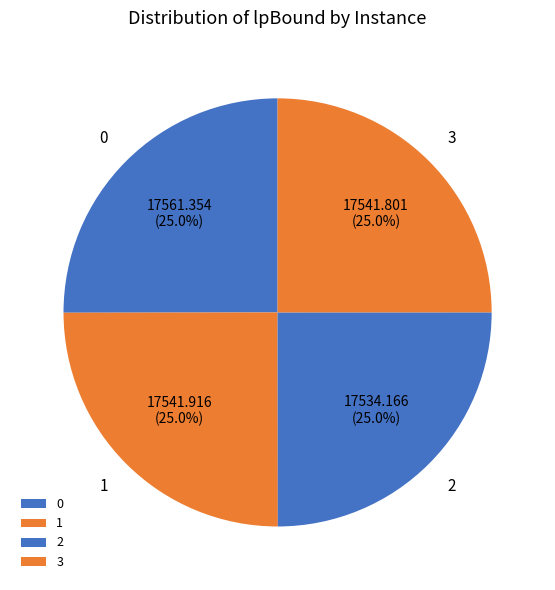

To the nearest percent, what portion does 1 represent?

25%